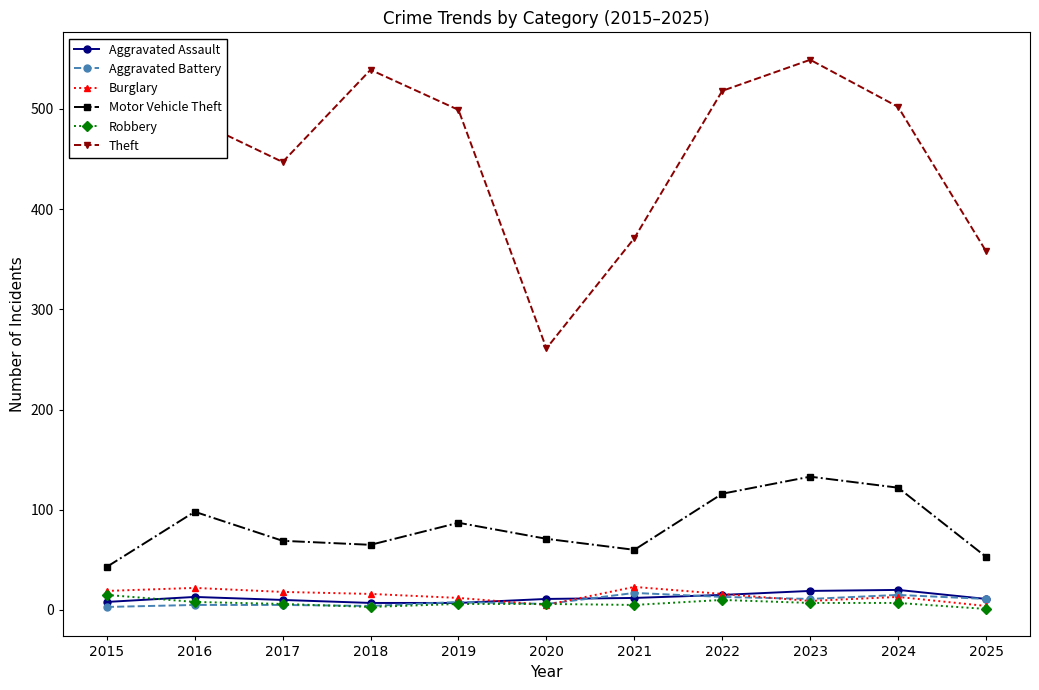

How many interior local valleys does the Theft series have?

2